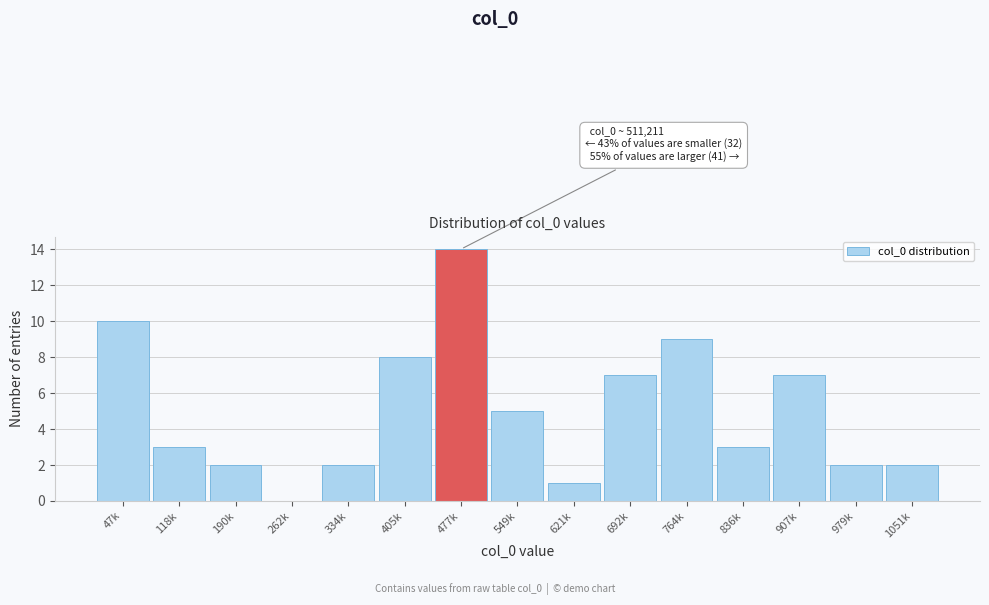

Reading left to right, list all the values displayed in this chart.

47k=10	118k=3	190k=2	262k=0	334k=2	405k=8	477k=14	549k=5	621k=1	692k=7	764k=9	836k=3	907k=7	979k=2	1051k=2